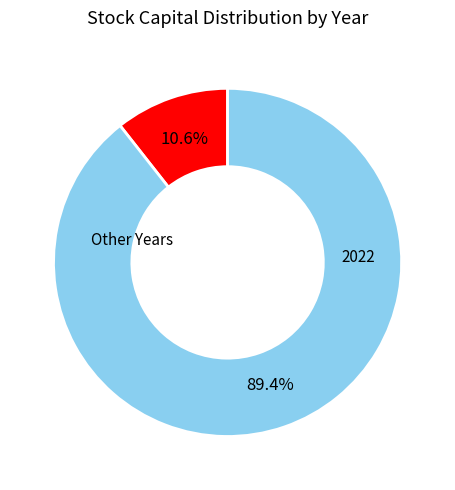

Does any single category account for the majority?

Yes